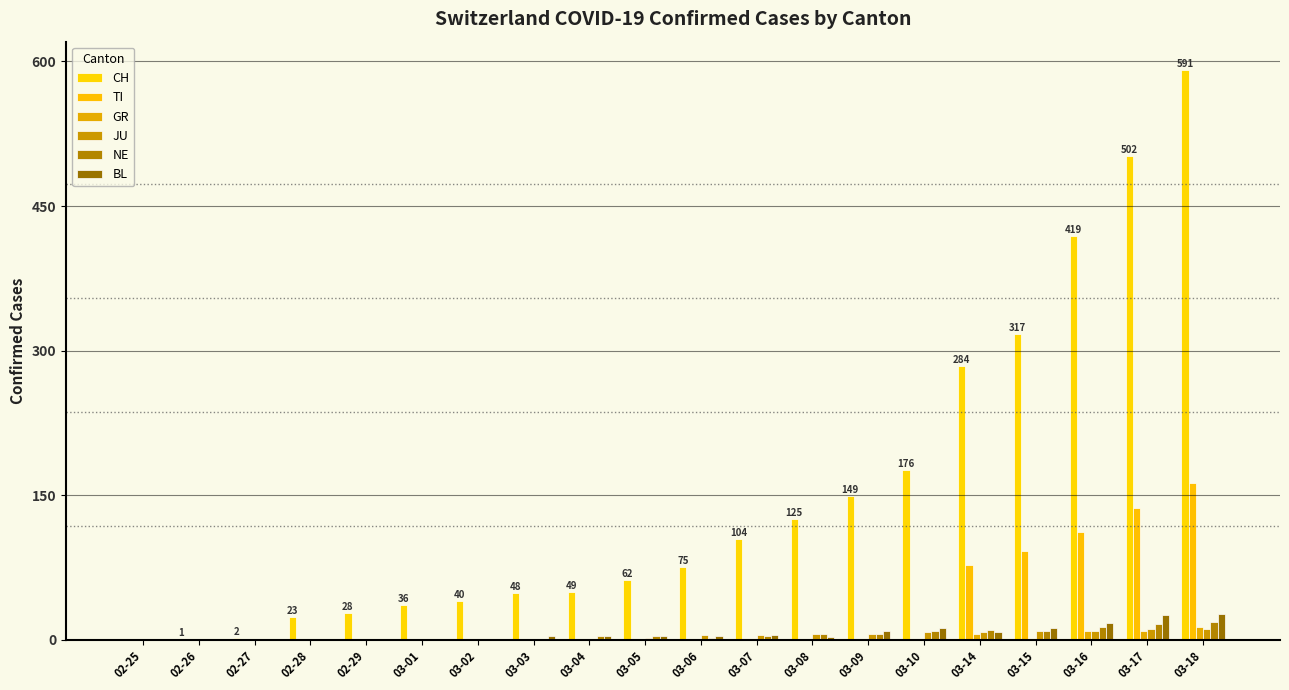

At which label is GR closest to 6?

03-14